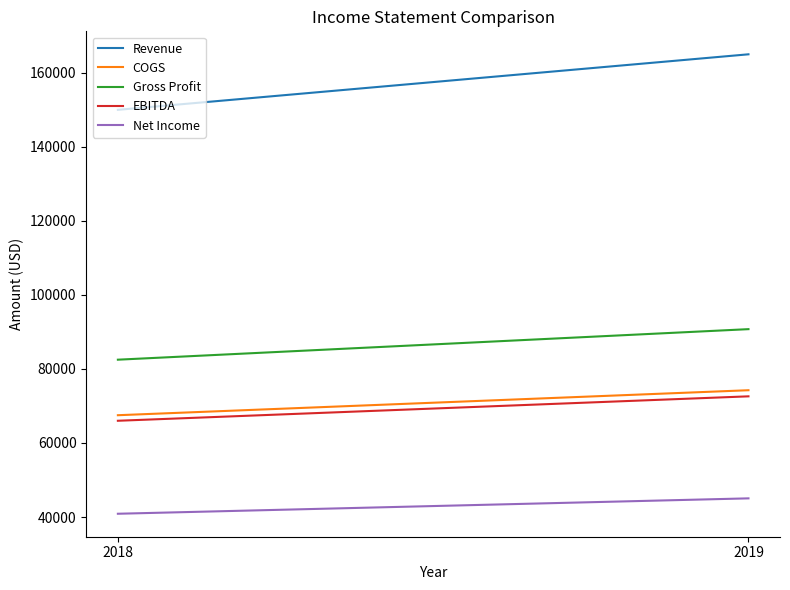

List the series in order of their peak value, lowest first.

Net Income, EBITDA, COGS, Gross Profit, Revenue